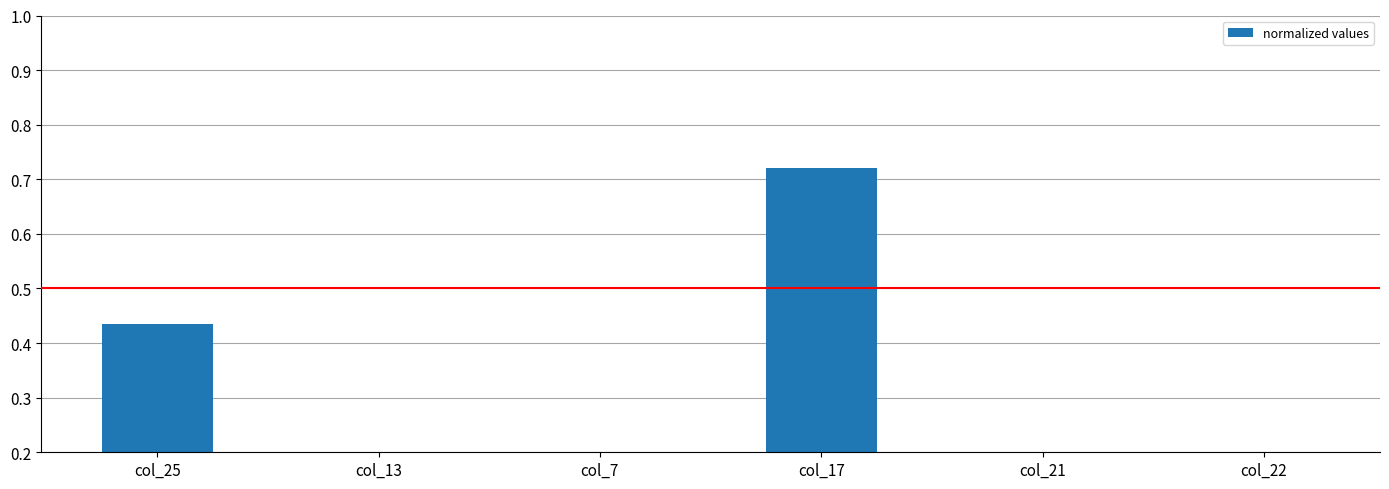

Rank the categories by value from highest to lowest.

col_17, col_25, col_22, col_21, col_13, col_7